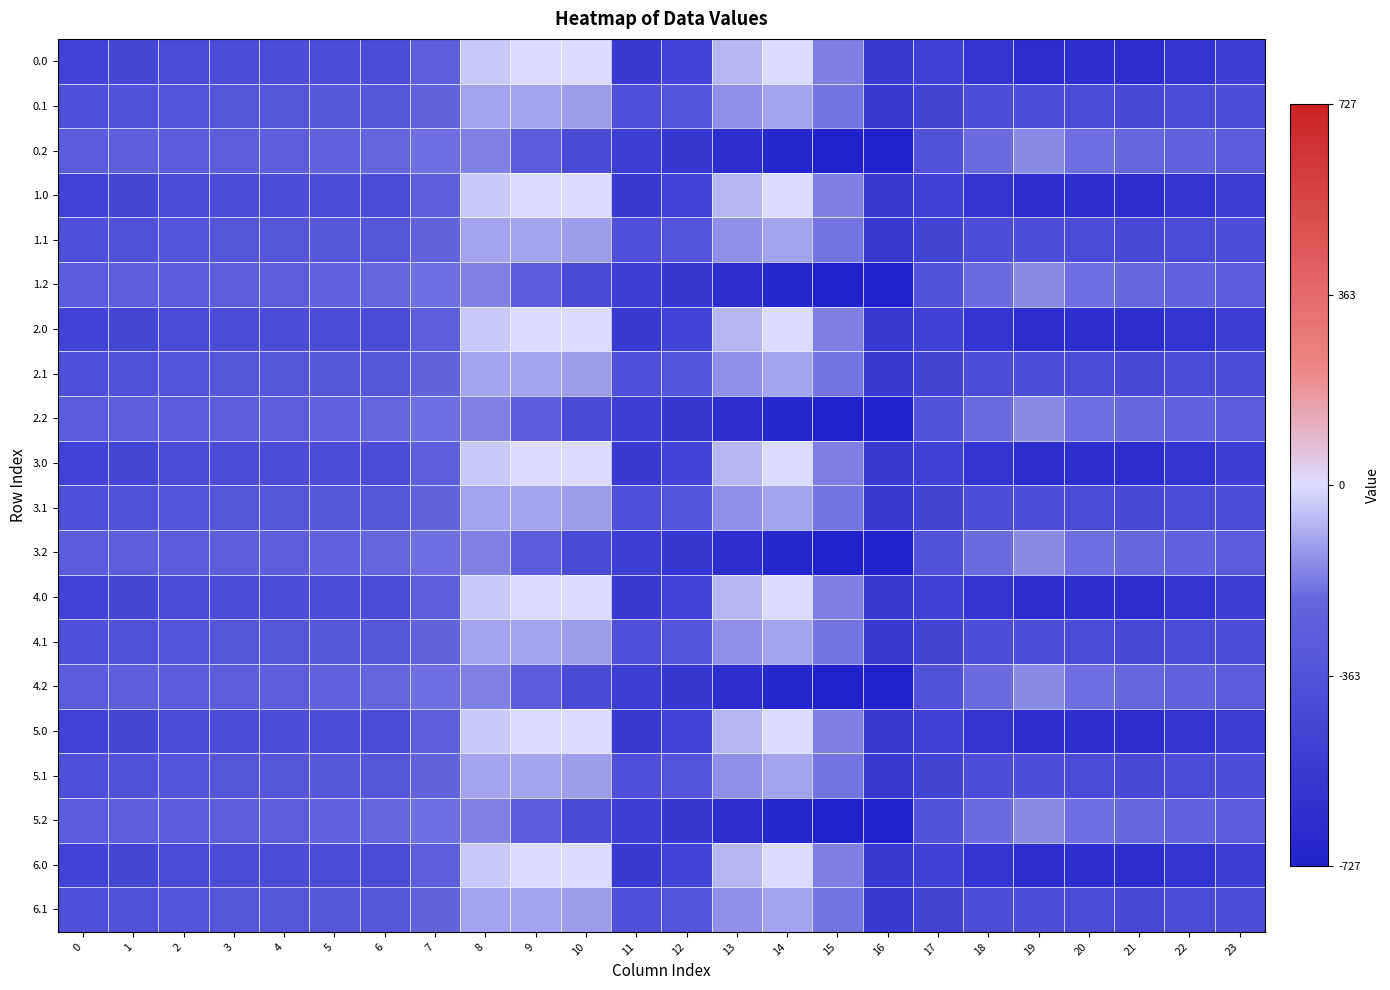

Reading right to left, transcribe all the data shown in this chart.

0.0: 23=-511.3	22=-592.3	21=-638.4	20=-629.9	19=-649.2	18=-586.7	17=-494.8	16=-545.4	15=-172.8	14=-0.3	13=-70.2	12=-477.2	11=-544.3	10=0.0	9=0.0	8=-35.0	7=-270.7	6=-408.0	5=-403.8	4=-404.9	3=-404.4	2=-410.3	1=-449.5	0=-482.0
0.1: 23=-399.4	22=-419.9	21=-432.4	20=-414.5	19=-400.2	18=-405.4	17=-466.6	16=-547.3	15=-190.4	14=-105.5	13=-141.2	12=-350.8	11=-384.7	10=-114.0	9=-104.8	8=-102.3	7=-234.9	6=-332.2	5=-325.7	4=-339.6	3=-342.7	2=-347.9	1=-361.1	0=-384.6
0.2: 23=-287.5	22=-247.4	21=-226.4	20=-199.2	19=-151.0	18=-210.0	17=-362.4	16=-726.6	15=-725.8	14=-687.4	13=-640.4	12=-571.2	11=-520.6	10=-423.5	9=-288.5	8=-169.5	7=-199.0	6=-228.8	5=-245.0	4=-274.4	3=-281.0	2=-285.5	1=-272.7	0=-287.1
1.0: 23=-511.3	22=-592.3	21=-638.4	20=-629.9	19=-649.2	18=-586.7	17=-494.8	16=-545.4	15=-172.8	14=-0.3	13=-70.2	12=-477.2	11=-544.3	10=0.0	9=0.0	8=-35.0	7=-270.7	6=-408.0	5=-403.8	4=-404.9	3=-404.4	2=-410.3	1=-449.5	0=-482.0
1.1: 23=-399.4	22=-419.9	21=-432.4	20=-414.5	19=-400.2	18=-405.4	17=-466.6	16=-547.3	15=-190.4	14=-105.5	13=-141.2	12=-350.8	11=-384.7	10=-114.0	9=-104.8	8=-102.3	7=-234.9	6=-332.2	5=-325.7	4=-339.6	3=-342.7	2=-347.9	1=-361.1	0=-384.6
1.2: 23=-287.5	22=-247.4	21=-226.4	20=-199.2	19=-151.0	18=-210.0	17=-362.4	16=-726.6	15=-725.8	14=-687.4	13=-640.4	12=-571.2	11=-520.6	10=-423.5	9=-288.5	8=-169.5	7=-199.0	6=-228.8	5=-245.0	4=-274.4	3=-281.0	2=-285.5	1=-272.7	0=-287.1
2.0: 23=-511.3	22=-592.3	21=-638.4	20=-629.9	19=-649.2	18=-586.7	17=-494.8	16=-545.4	15=-172.8	14=-0.3	13=-70.2	12=-477.2	11=-544.3	10=0.0	9=0.0	8=-35.0	7=-270.7	6=-408.0	5=-403.8	4=-404.9	3=-404.4	2=-410.3	1=-449.5	0=-482.0
2.1: 23=-399.4	22=-419.9	21=-432.4	20=-414.5	19=-400.2	18=-405.4	17=-466.6	16=-547.3	15=-190.4	14=-105.5	13=-141.2	12=-350.8	11=-384.7	10=-114.0	9=-104.8	8=-102.3	7=-234.9	6=-332.2	5=-325.7	4=-339.6	3=-342.7	2=-347.9	1=-361.1	0=-384.6
2.2: 23=-287.5	22=-247.4	21=-226.4	20=-199.2	19=-151.0	18=-210.0	17=-362.4	16=-726.6	15=-725.8	14=-687.4	13=-640.4	12=-571.2	11=-520.6	10=-423.5	9=-288.5	8=-169.5	7=-199.0	6=-228.8	5=-245.0	4=-274.4	3=-281.0	2=-285.5	1=-272.7	0=-287.1
3.0: 23=-511.3	22=-592.3	21=-638.4	20=-629.9	19=-649.2	18=-586.7	17=-494.8	16=-545.4	15=-172.8	14=-0.3	13=-70.2	12=-477.2	11=-544.3	10=0.0	9=0.0	8=-35.0	7=-270.7	6=-408.0	5=-403.8	4=-404.9	3=-404.4	2=-410.3	1=-449.5	0=-482.0
3.1: 23=-399.4	22=-419.9	21=-432.4	20=-414.5	19=-400.2	18=-405.4	17=-466.6	16=-547.3	15=-190.4	14=-105.5	13=-141.2	12=-350.8	11=-384.7	10=-114.0	9=-104.8	8=-102.3	7=-234.9	6=-332.2	5=-325.7	4=-339.6	3=-342.7	2=-347.9	1=-361.1	0=-384.6
3.2: 23=-287.5	22=-247.4	21=-226.4	20=-199.2	19=-151.0	18=-210.0	17=-362.4	16=-726.6	15=-725.8	14=-687.4	13=-640.4	12=-571.2	11=-520.6	10=-423.5	9=-288.5	8=-169.5	7=-199.0	6=-228.8	5=-245.0	4=-274.4	3=-281.0	2=-285.5	1=-272.7	0=-287.1
4.0: 23=-511.3	22=-592.3	21=-638.4	20=-629.9	19=-649.2	18=-586.7	17=-494.8	16=-545.4	15=-172.8	14=-0.3	13=-70.2	12=-477.2	11=-544.3	10=0.0	9=0.0	8=-35.0	7=-270.7	6=-408.0	5=-403.8	4=-404.9	3=-404.4	2=-410.3	1=-449.5	0=-482.0
4.1: 23=-399.4	22=-419.9	21=-432.4	20=-414.5	19=-400.2	18=-405.4	17=-466.6	16=-547.3	15=-190.4	14=-105.5	13=-141.2	12=-350.8	11=-384.7	10=-114.0	9=-104.8	8=-102.3	7=-234.9	6=-332.2	5=-325.7	4=-339.6	3=-342.7	2=-347.9	1=-361.1	0=-384.6
4.2: 23=-287.5	22=-247.4	21=-226.4	20=-199.2	19=-151.0	18=-210.0	17=-362.4	16=-726.6	15=-725.8	14=-687.4	13=-640.4	12=-571.2	11=-520.6	10=-423.5	9=-288.5	8=-169.5	7=-199.0	6=-228.8	5=-245.0	4=-274.4	3=-281.0	2=-285.5	1=-272.7	0=-287.1
5.0: 23=-511.3	22=-592.3	21=-638.4	20=-629.9	19=-649.2	18=-586.7	17=-494.8	16=-545.4	15=-172.8	14=-0.3	13=-70.2	12=-477.2	11=-544.3	10=0.0	9=0.0	8=-35.0	7=-270.7	6=-408.0	5=-403.8	4=-404.9	3=-404.4	2=-410.3	1=-449.5	0=-482.0
5.1: 23=-399.4	22=-419.9	21=-432.4	20=-414.5	19=-400.2	18=-405.4	17=-466.6	16=-547.3	15=-190.4	14=-105.5	13=-141.2	12=-350.8	11=-384.7	10=-114.0	9=-104.8	8=-102.3	7=-234.9	6=-332.2	5=-325.7	4=-339.6	3=-342.7	2=-347.9	1=-361.1	0=-384.6
5.2: 23=-287.5	22=-247.4	21=-226.4	20=-199.2	19=-151.0	18=-210.0	17=-362.4	16=-726.6	15=-725.8	14=-687.4	13=-640.4	12=-571.2	11=-520.6	10=-423.5	9=-288.5	8=-169.5	7=-199.0	6=-228.8	5=-245.0	4=-274.4	3=-281.0	2=-285.5	1=-272.7	0=-287.1
6.0: 23=-511.3	22=-592.3	21=-638.4	20=-629.9	19=-649.2	18=-586.7	17=-494.8	16=-545.4	15=-172.8	14=-0.3	13=-70.2	12=-477.2	11=-544.3	10=0.0	9=0.0	8=-35.0	7=-270.7	6=-408.0	5=-403.8	4=-404.9	3=-404.4	2=-410.3	1=-449.5	0=-482.0
6.1: 23=-399.4	22=-419.9	21=-432.4	20=-414.5	19=-400.2	18=-405.4	17=-466.6	16=-547.3	15=-190.4	14=-105.5	13=-141.2	12=-350.8	11=-384.7	10=-114.0	9=-104.8	8=-102.3	7=-234.9	6=-332.2	5=-325.7	4=-339.6	3=-342.7	2=-347.9	1=-361.1	0=-384.6